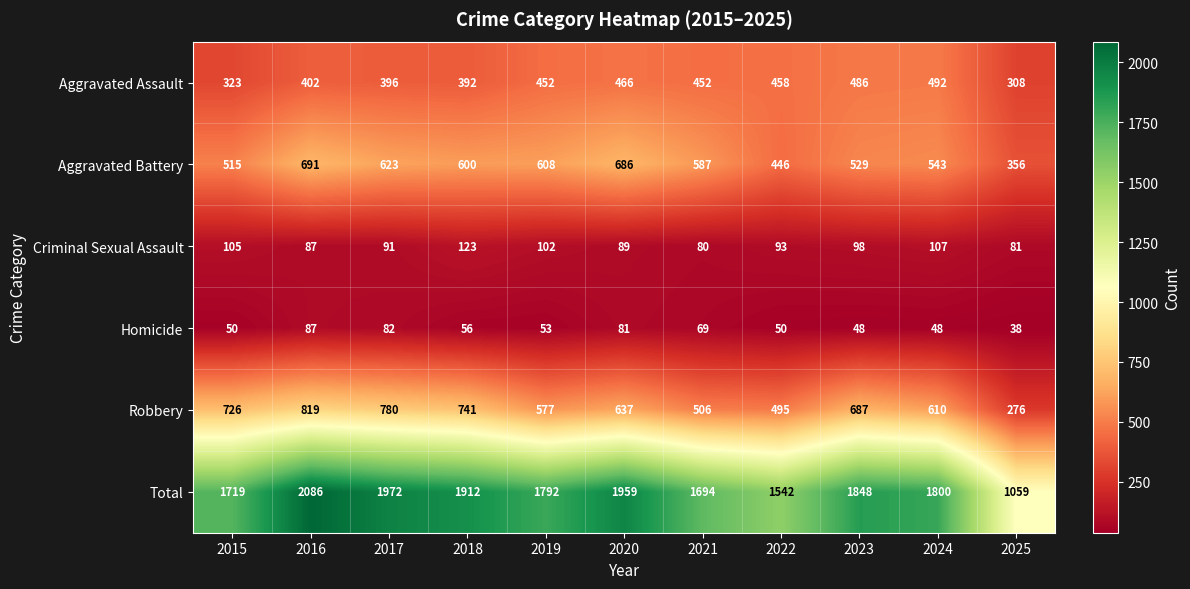

True or false: Aggravated Battery has a value of 623 at 2017.

True